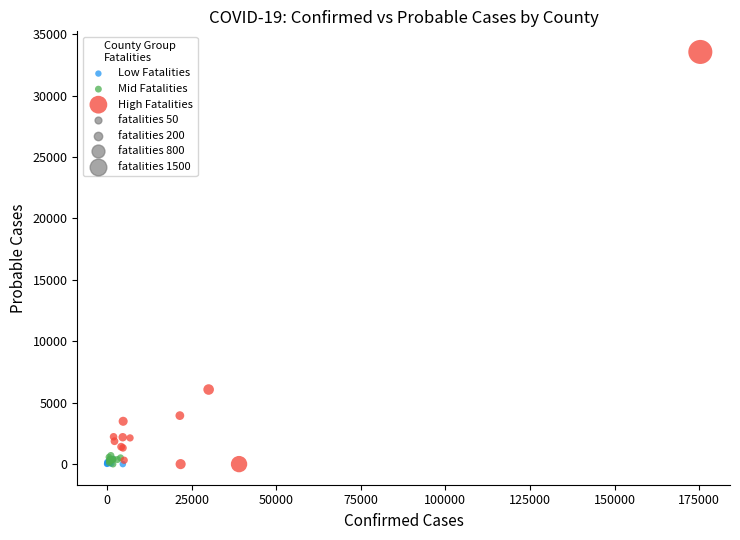

Which series has the largest Y range (max minus min)?

High Fatalities